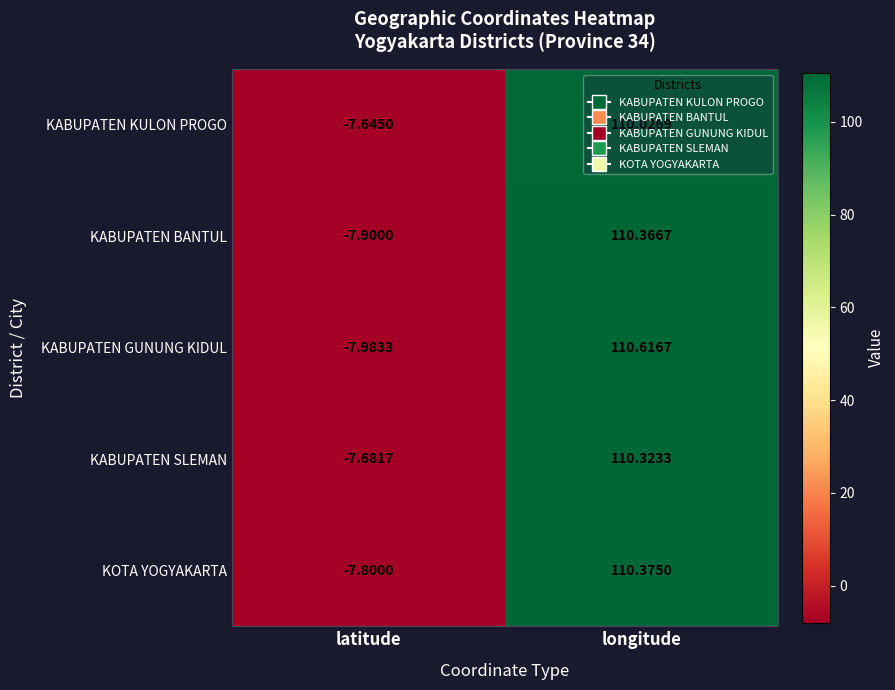

Is the value of KABUPATEN KULON PROGO at longitude greater than the value of KABUPATEN SLEMAN at longitude?

No